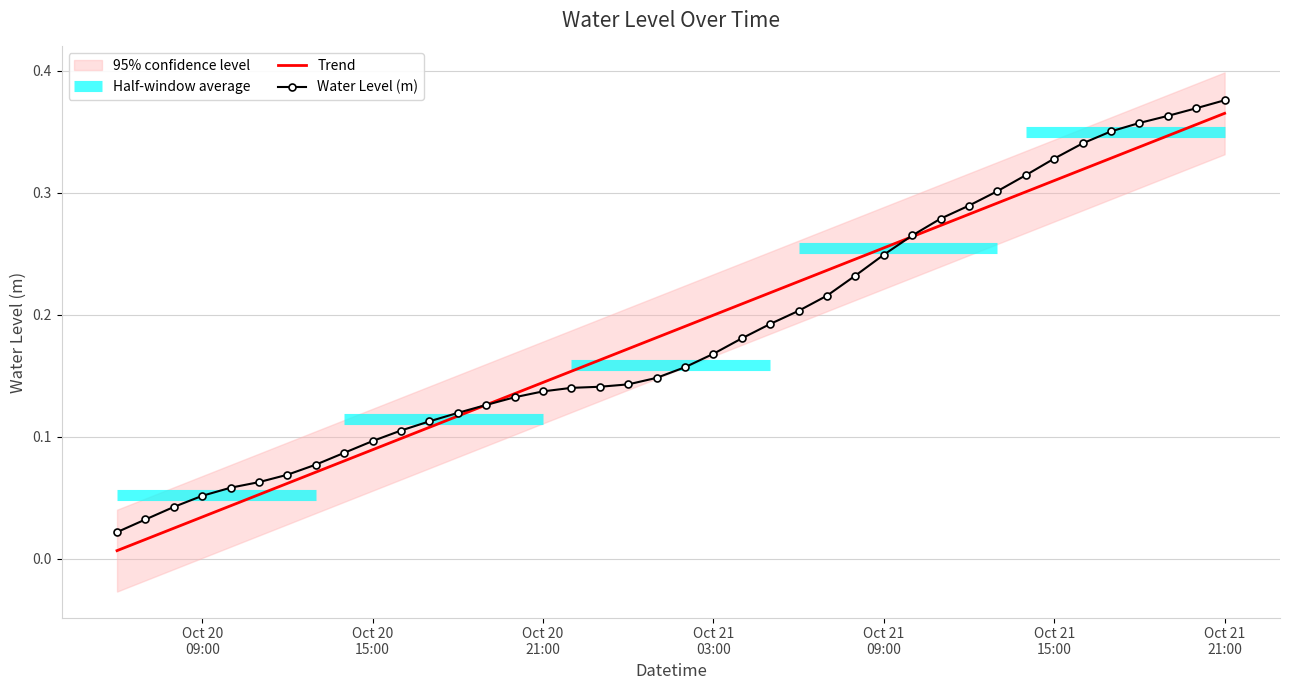

What is the average value of the Water Level (m) series?

0.2